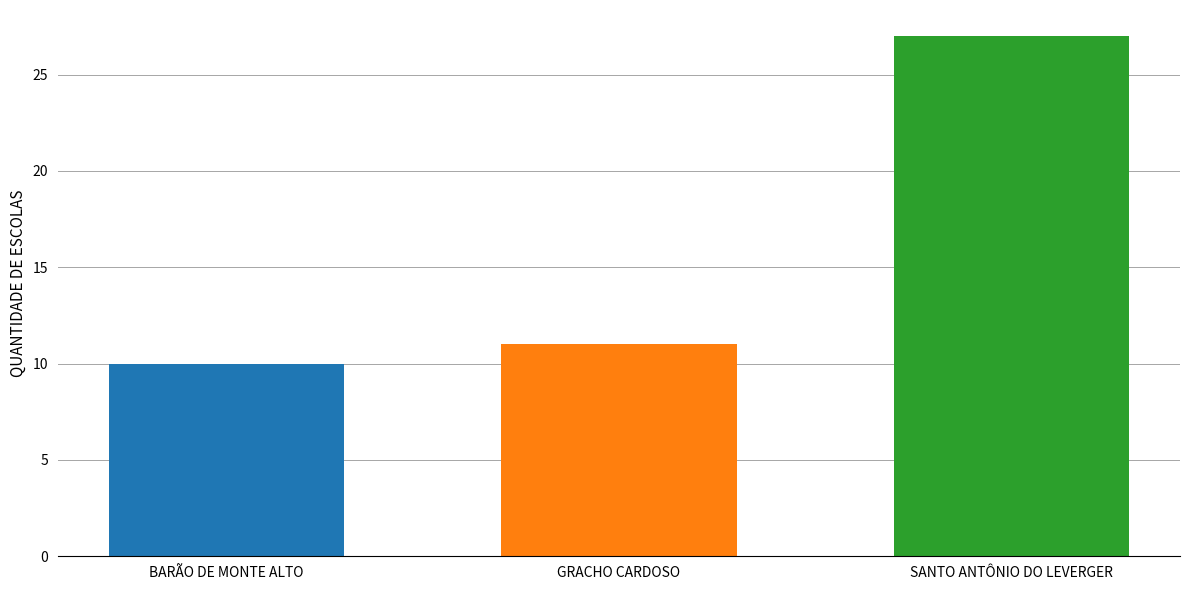

What is the spread (max minus min) of values at GRACHO CARDOSO?

17